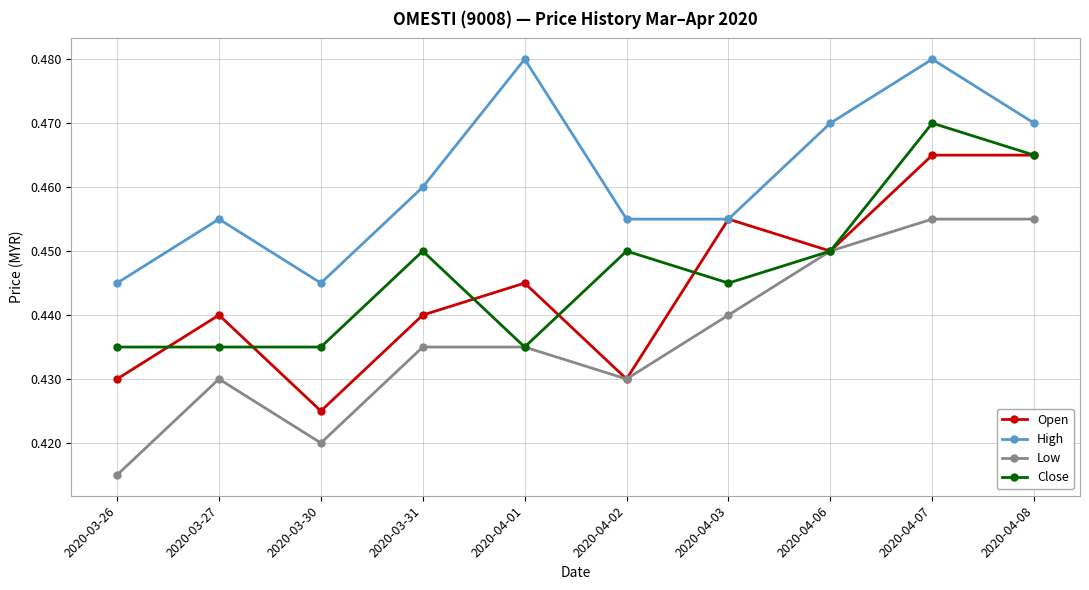

At which label is Open closest to 0?

2020-03-30